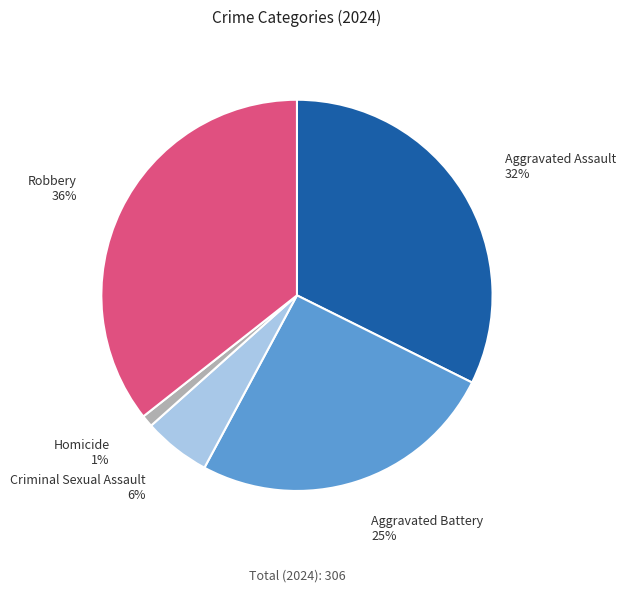

To the nearest percent, what percentage of the pie is Criminal Sexual Assault?

6%